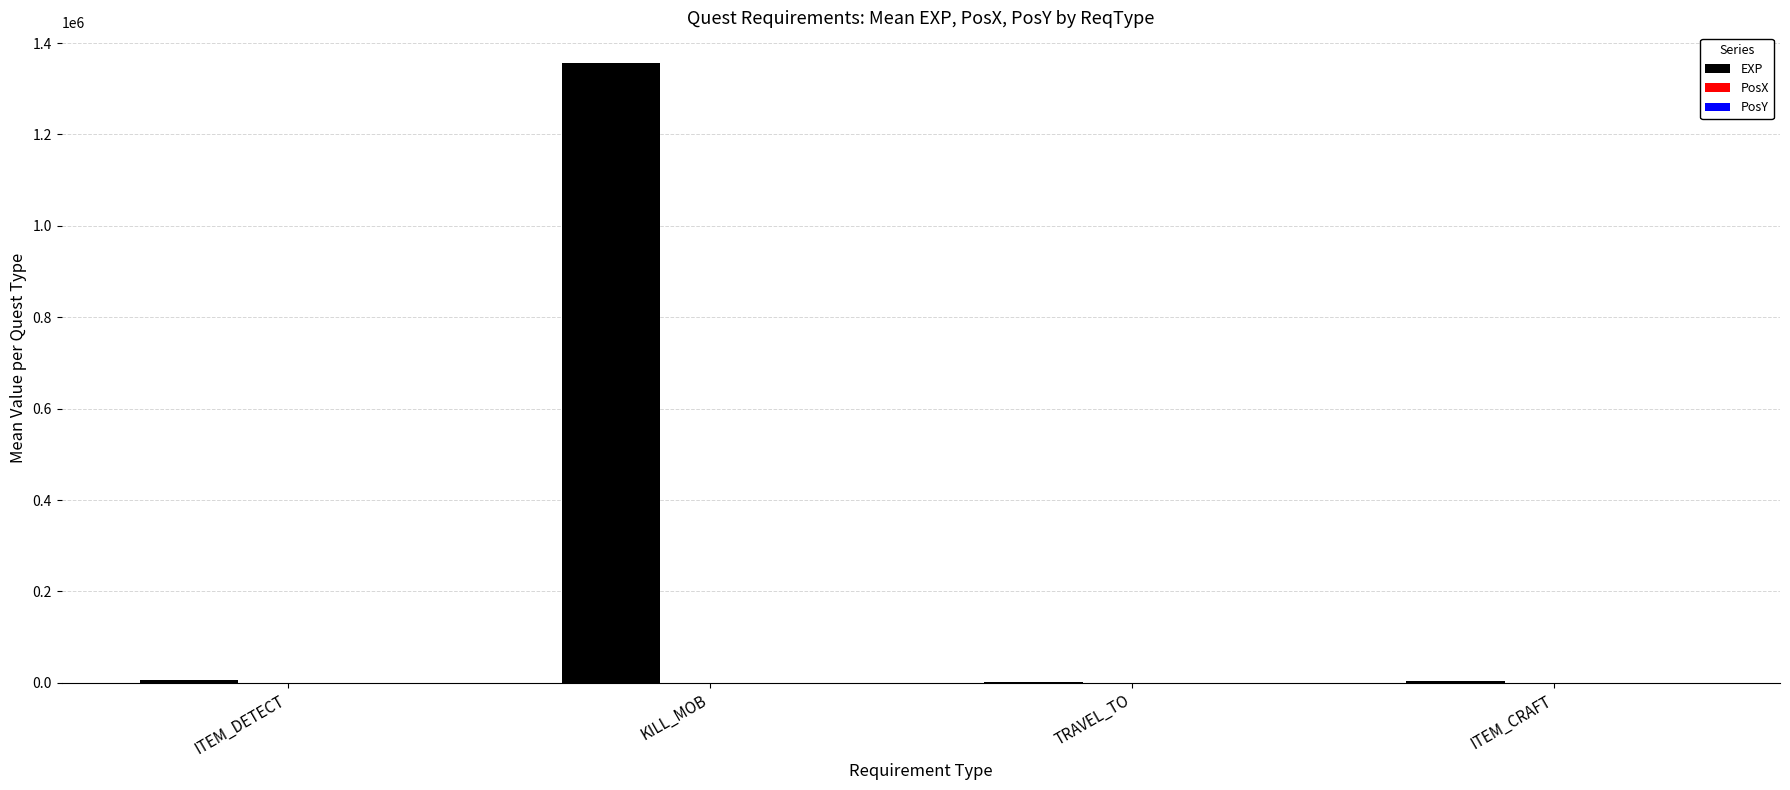

True or false: EXP has a value of 1500.0 at TRAVEL_TO.

True